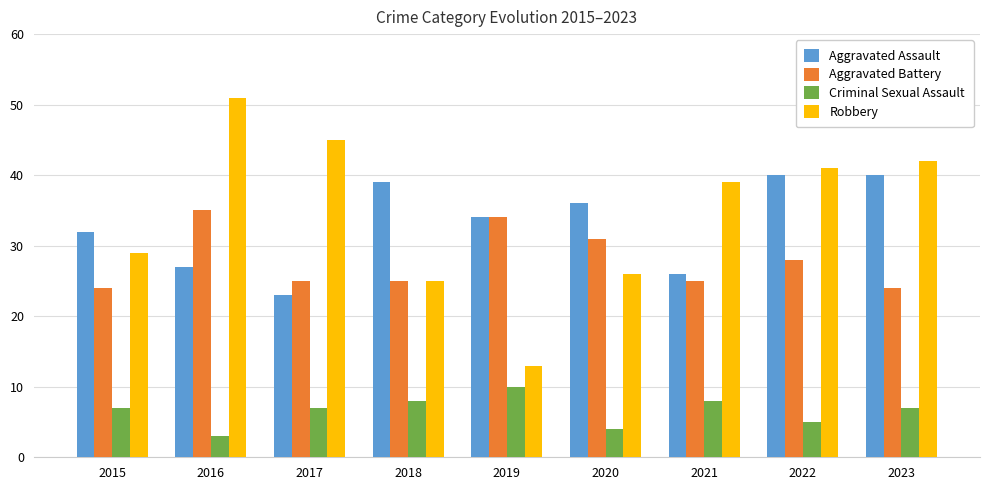

What is the average value of the Robbery series?

35